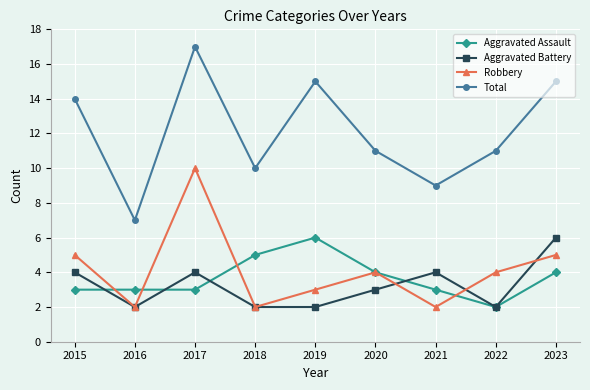

Reading left to right, transcribe all the data shown in this chart.

Aggravated Assault: 2015=3	2016=3	2017=3	2018=5	2019=6	2020=4	2021=3	2022=2	2023=4
Aggravated Battery: 2015=4	2016=2	2017=4	2018=2	2019=2	2020=3	2021=4	2022=2	2023=6
Robbery: 2015=5	2016=2	2017=10	2018=2	2019=3	2020=4	2021=2	2022=4	2023=5
Total: 2015=14	2016=7	2017=17	2018=10	2019=15	2020=11	2021=9	2022=11	2023=15